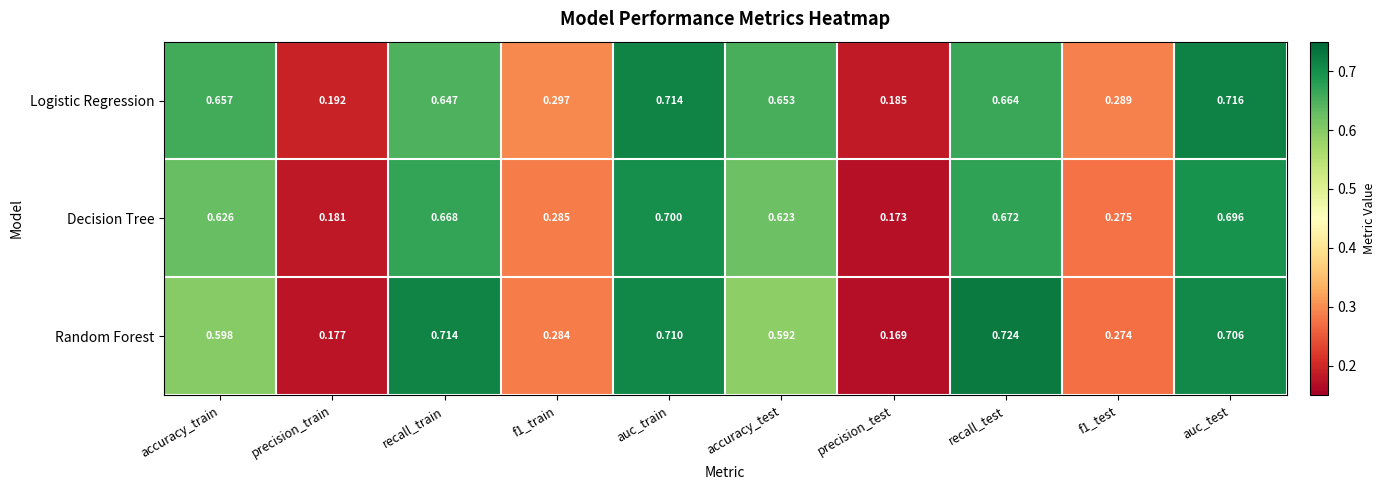

Between recall_train and auc_test, which series saw the biggest shift?

Logistic Regression